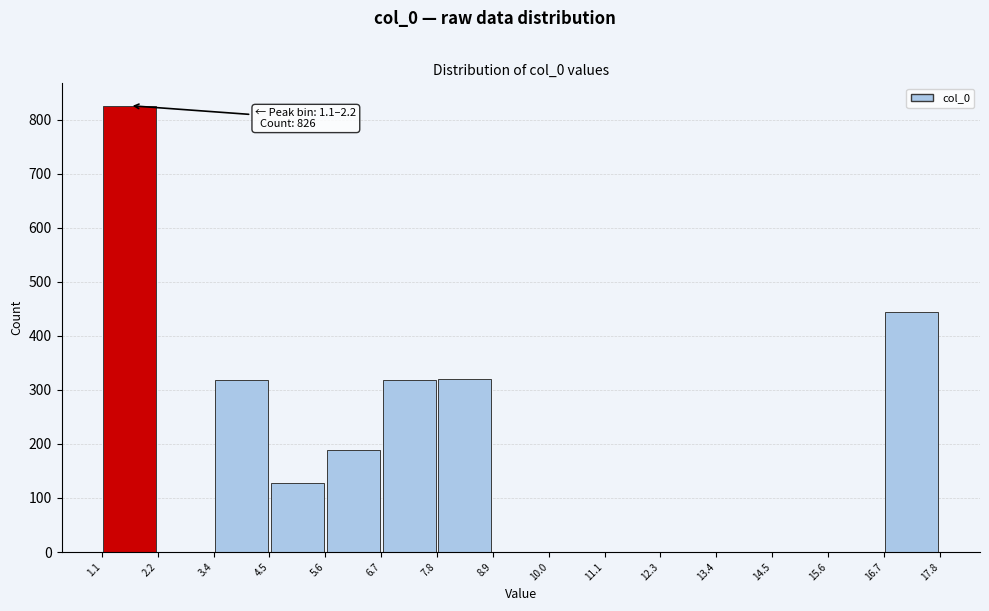

Which range on the x-axis has the tallest bar?

1.1 to 2.2